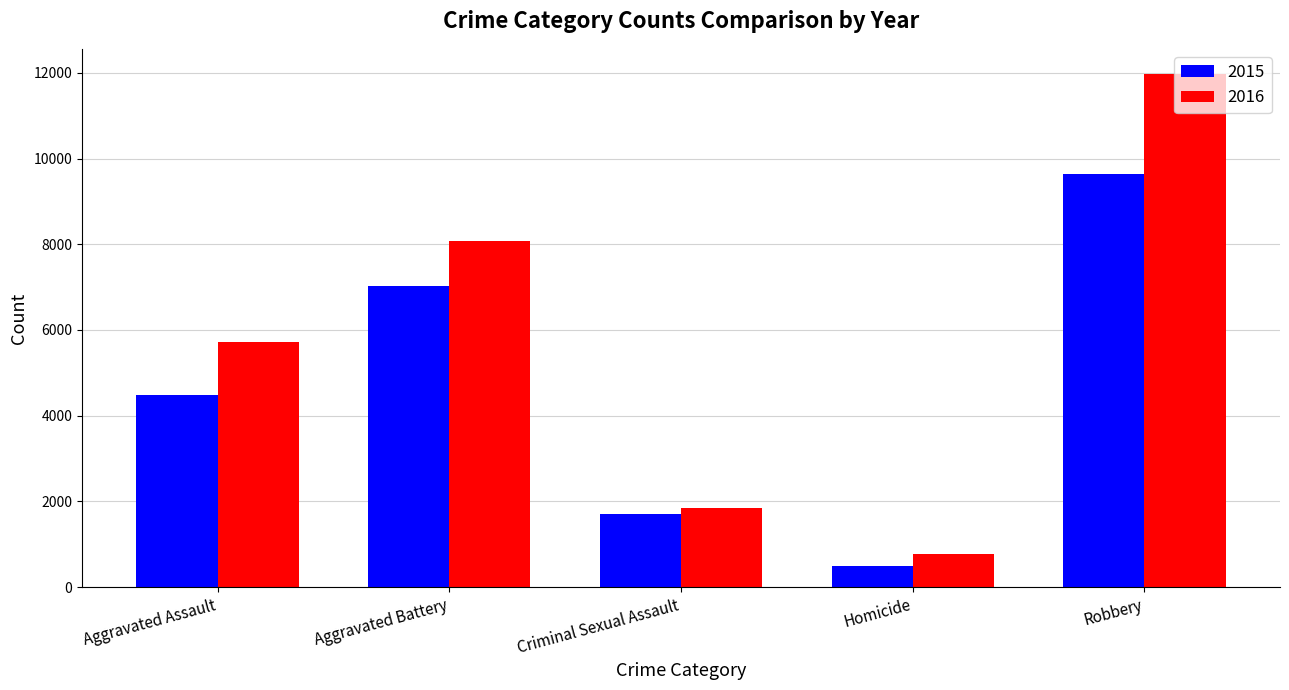

At which category does the chart reach its minimum across all series?

Homicide